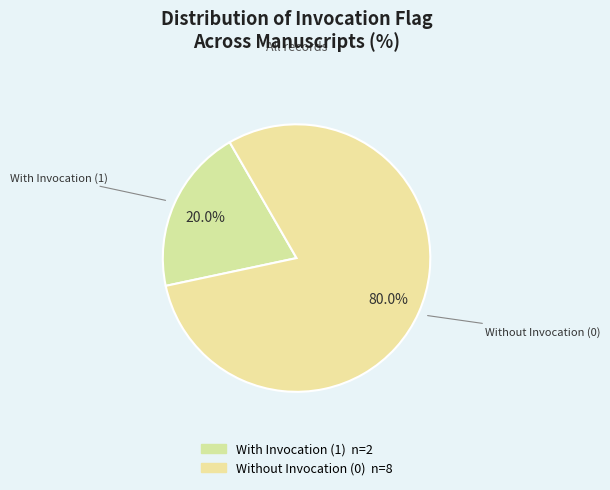

How many slices are in this pie chart?

2